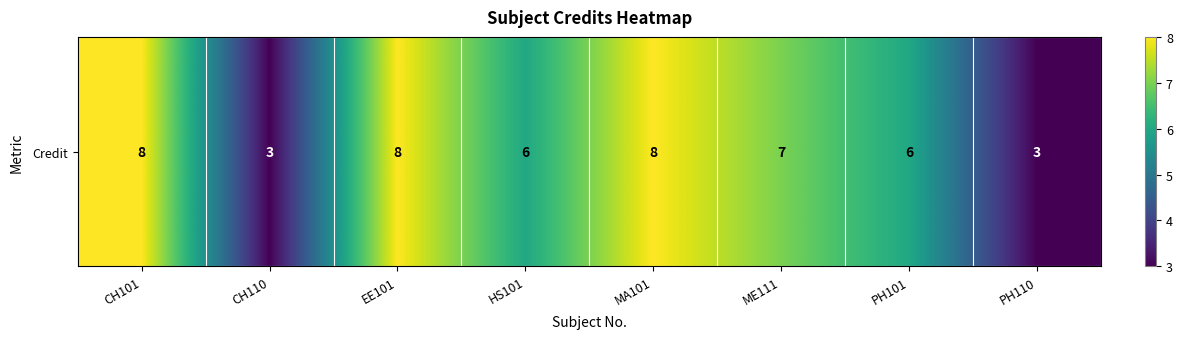

Which has a higher value, PH101 or CH110?

PH101